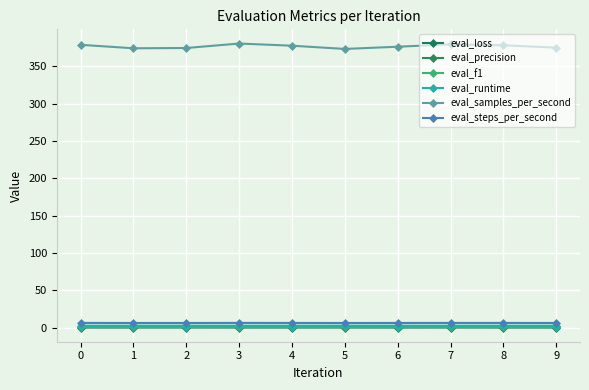

What is the sum of the eval_f1 values at 7 and 3?

1.4